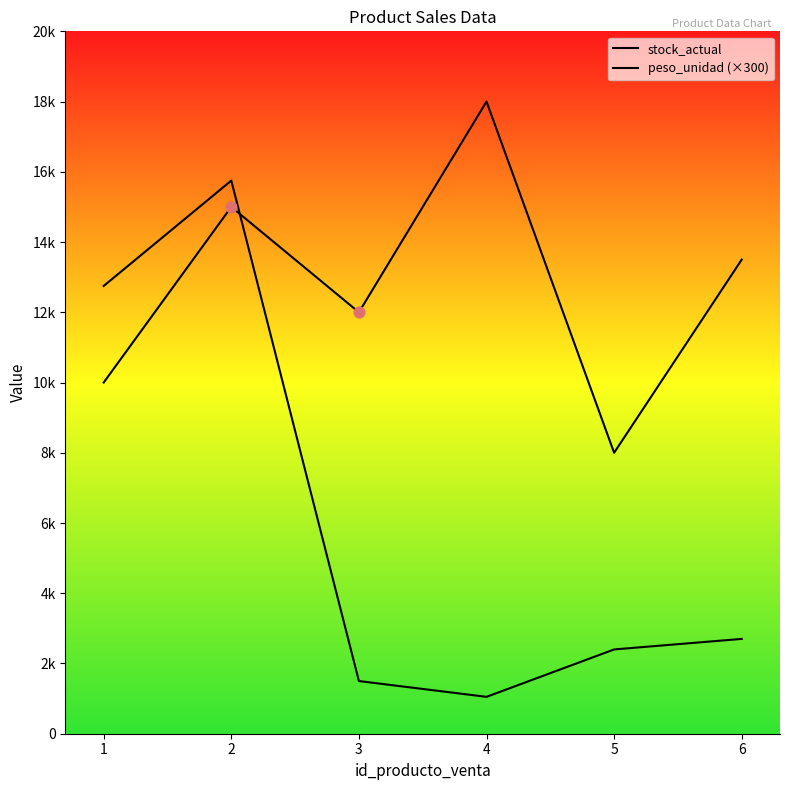

Does the chart have visible grid lines?

No